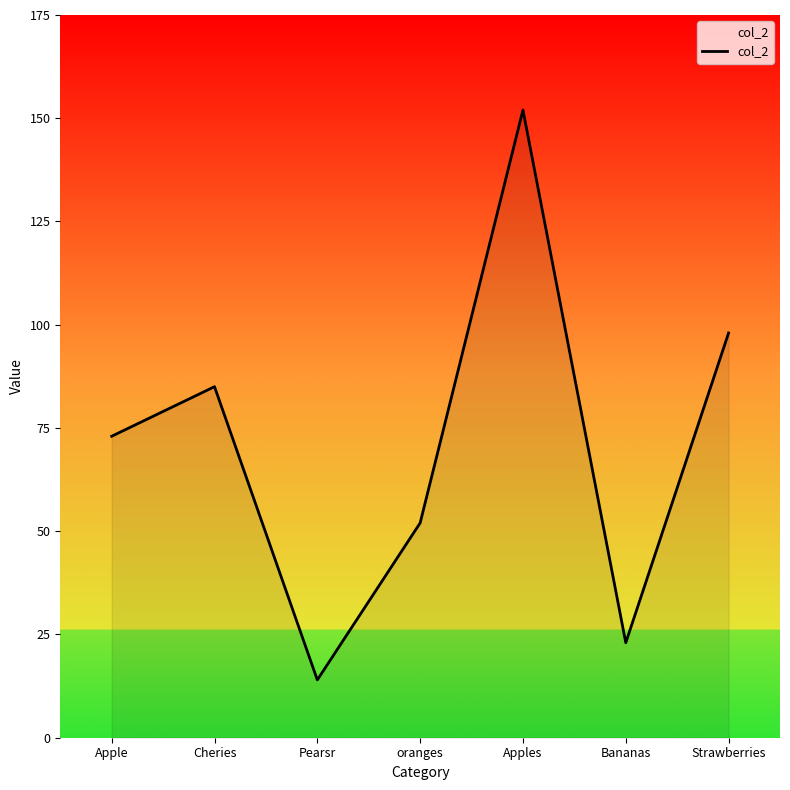

Rank the categories by value from highest to lowest.

Apples, Strawberries, Cheries, Apple, oranges, Bananas, Pearsr